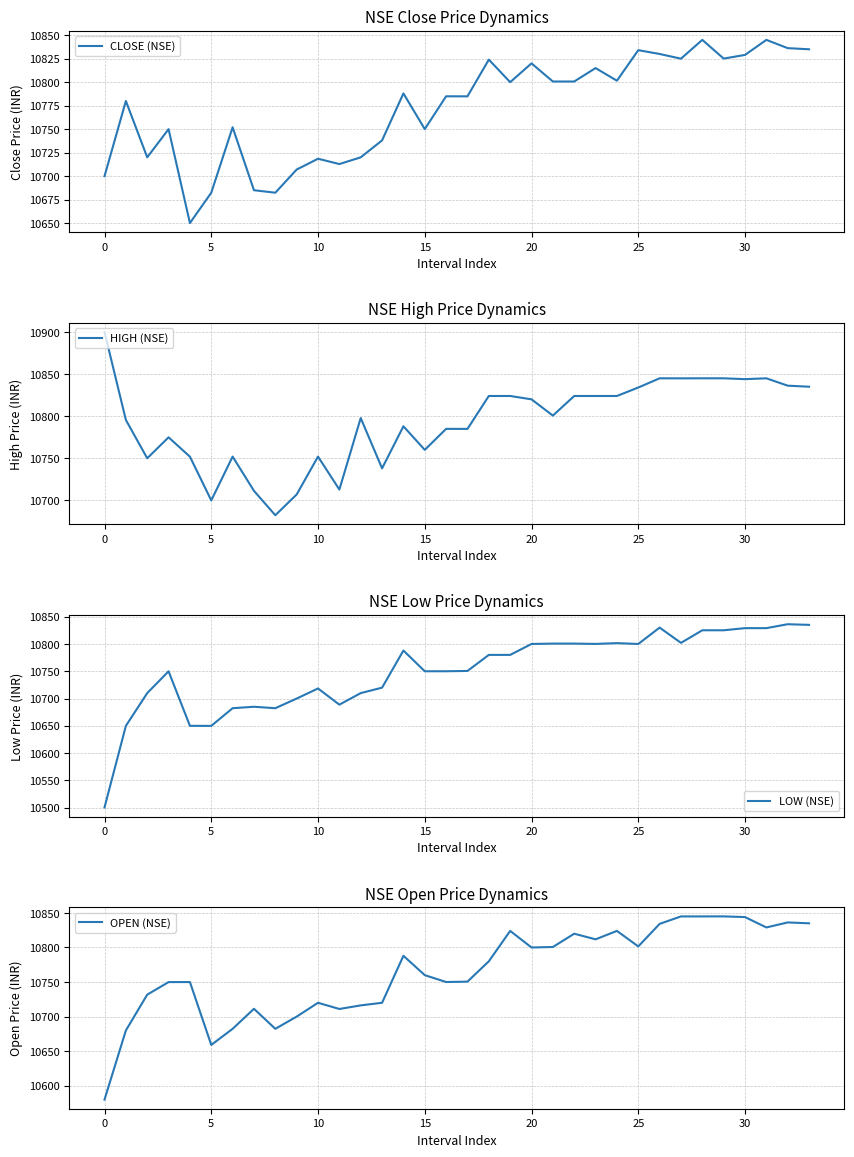

True or false: CLOSE (NSE) and HIGH (NSE) intersect in this chart.

False